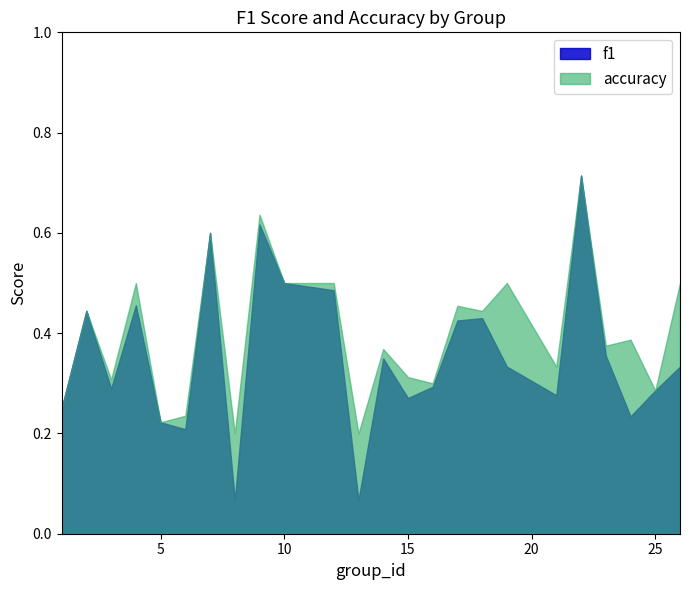

True or false: accuracy and f1 intersect in this chart.

False